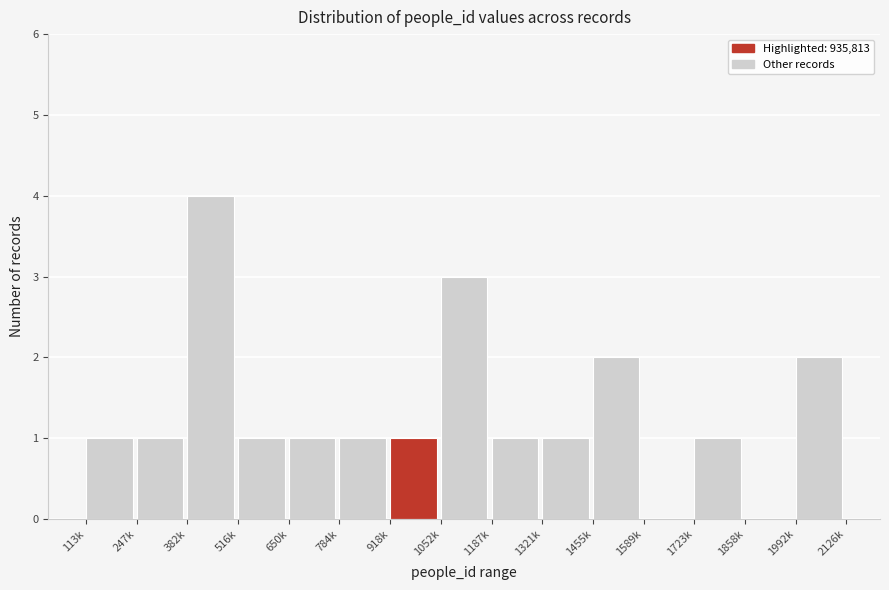

Reading left to right, what are all the values shown in this chart?

113k=1	247k=1	382k=4	516k=1	650k=1	784k=1	918k=1	1052k=3	1187k=1	1321k=1	1455k=2	1589k=0	1723k=1	1858k=0	1992k=2